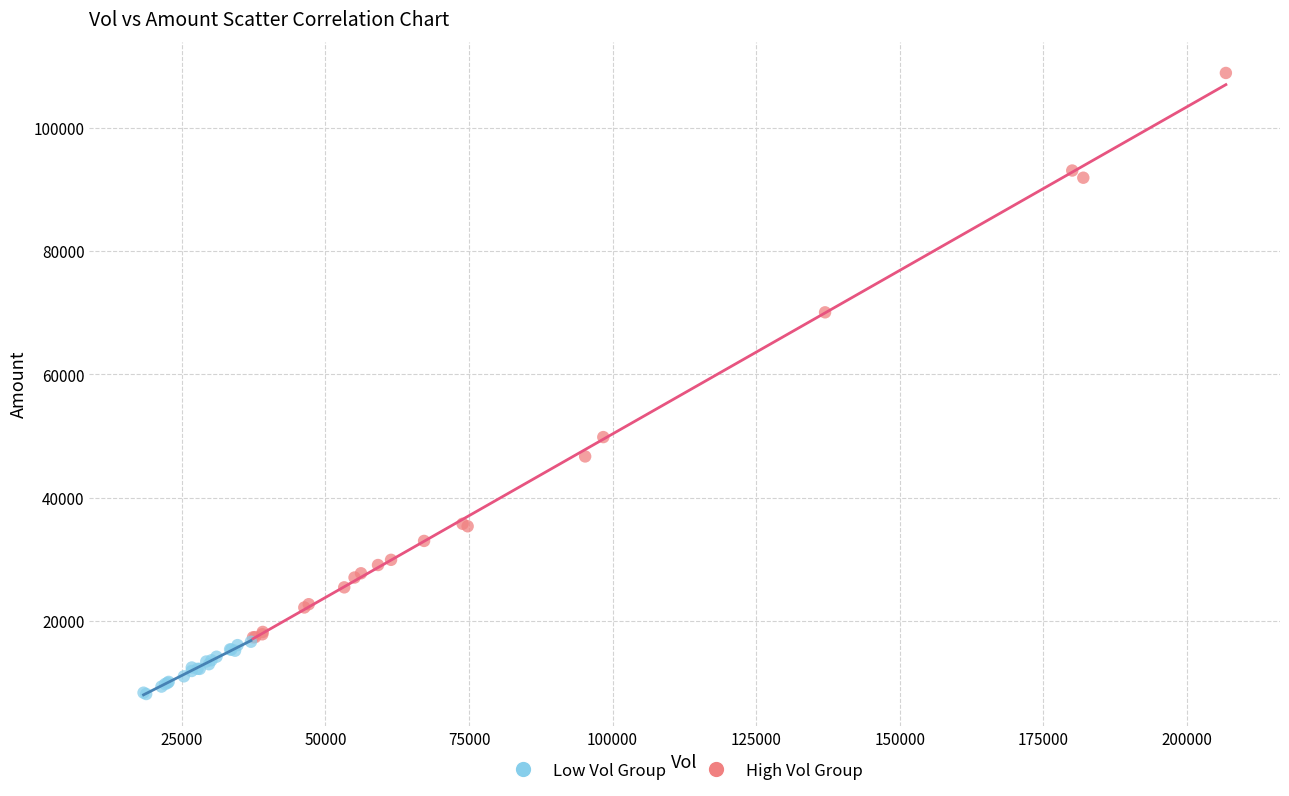

Which series reaches the minimum Y coordinate?

Low Vol Group